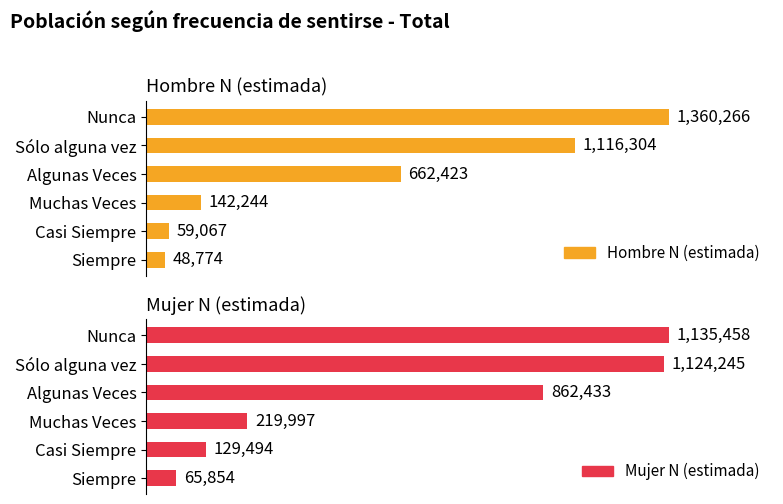

Is it true that Hombre N (estimada) equals 5.8 at Siempre?

False